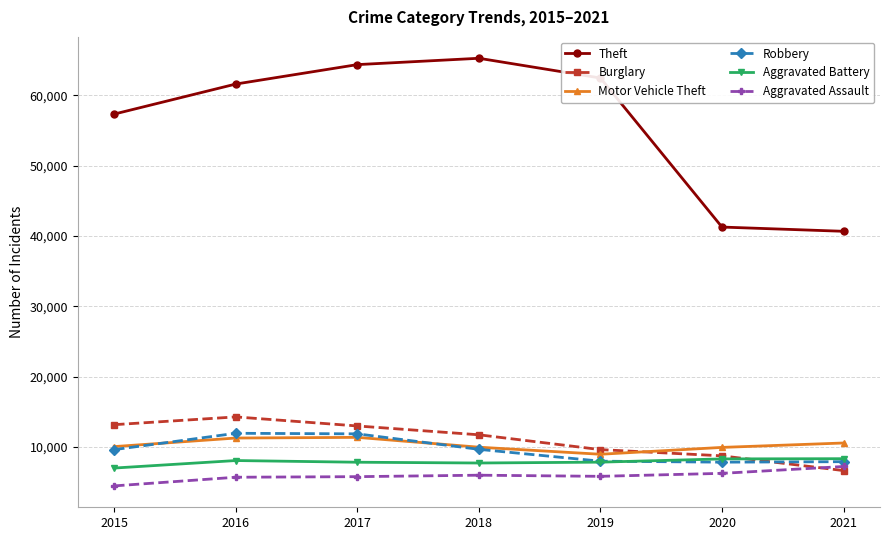

Count the number of categories in the chart.

7